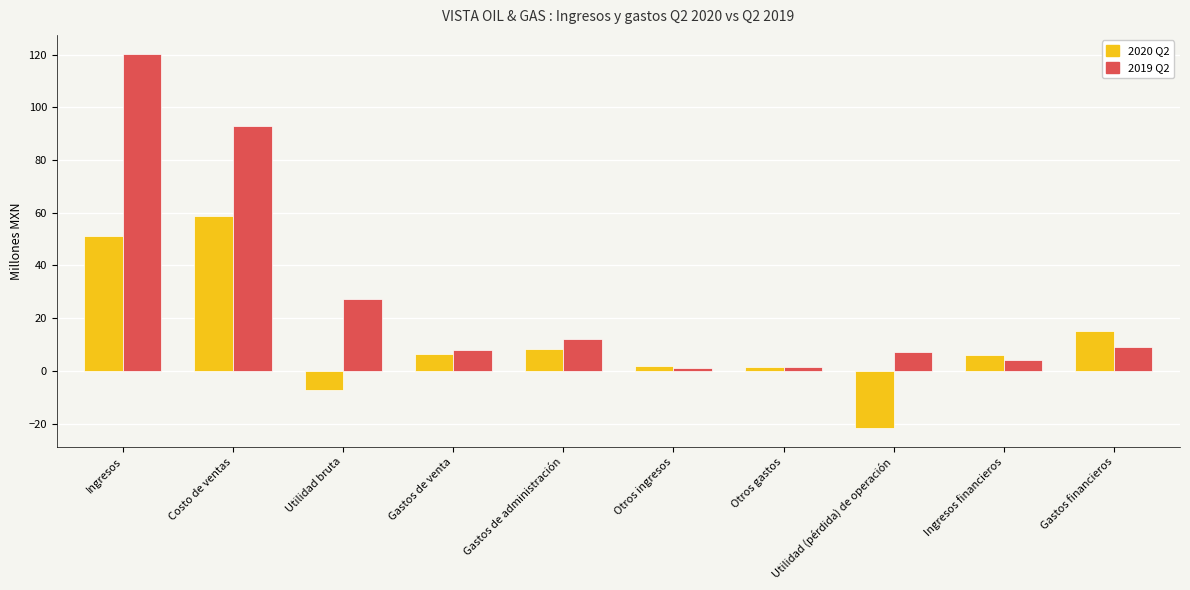

What is the maximum value shown in the chart?

120.4